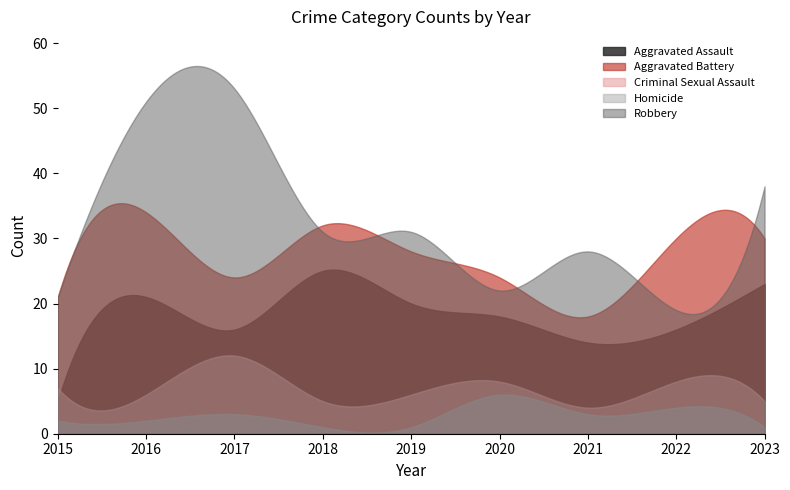

In Aggravated Assault, how many points are lower than both neighbors (excluding endpoints)?

2